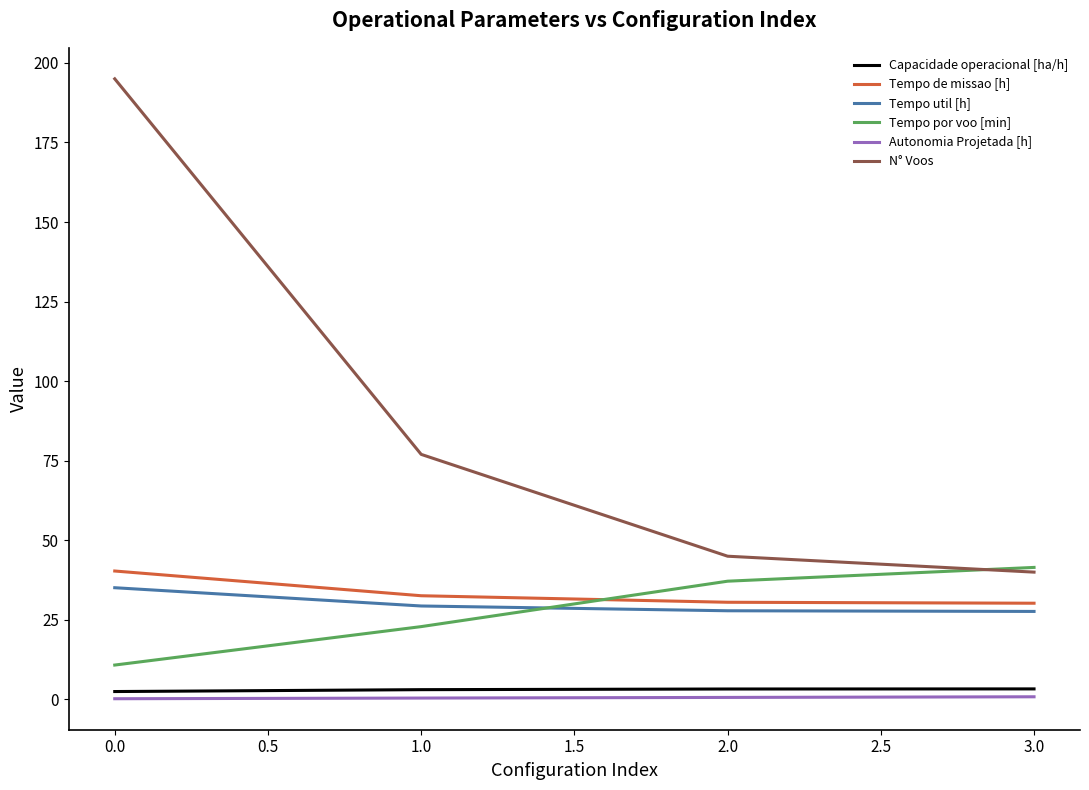

Which category has the highest value across all series?

0.0